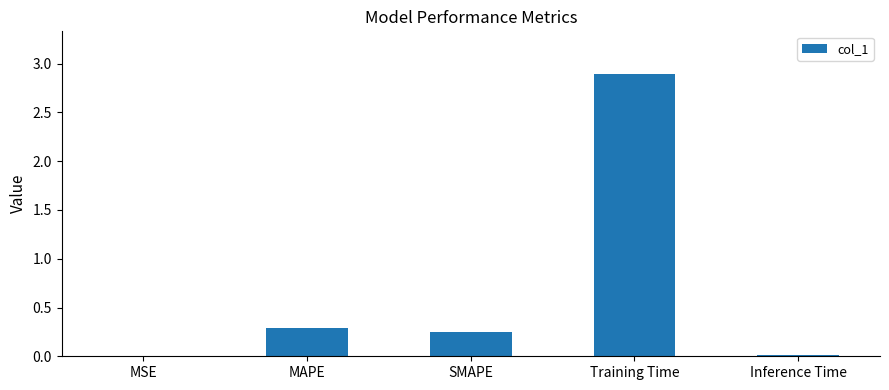

Between MAPE and MSE, which is larger?

MAPE